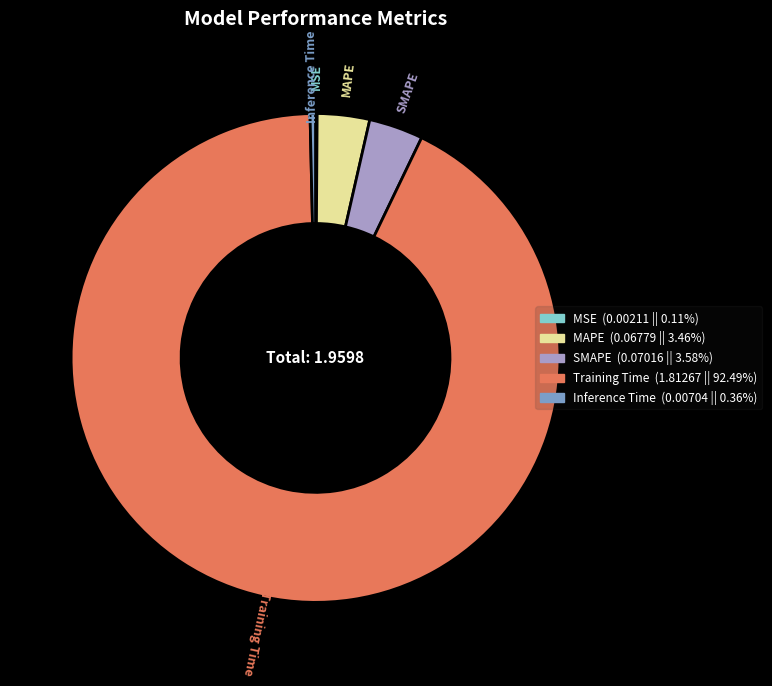

The Training Time slice represents 99% of the pie. True or false?

False